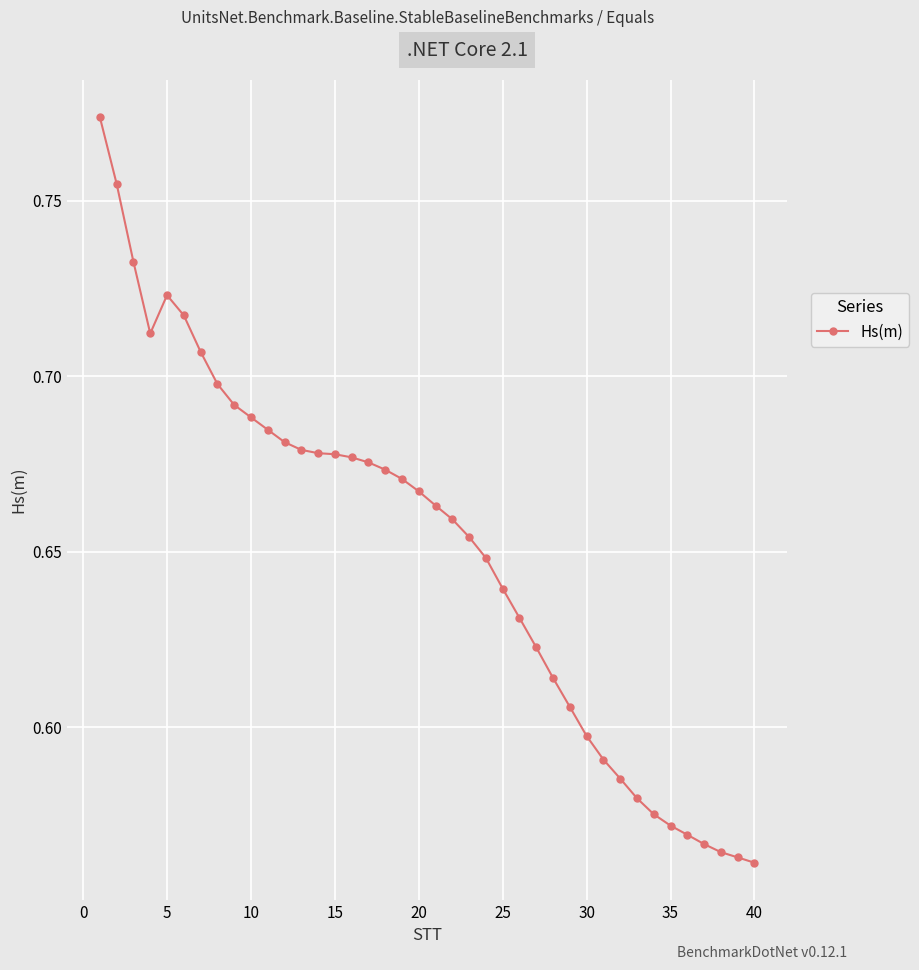

Count the values in the range 0 to 1.

40